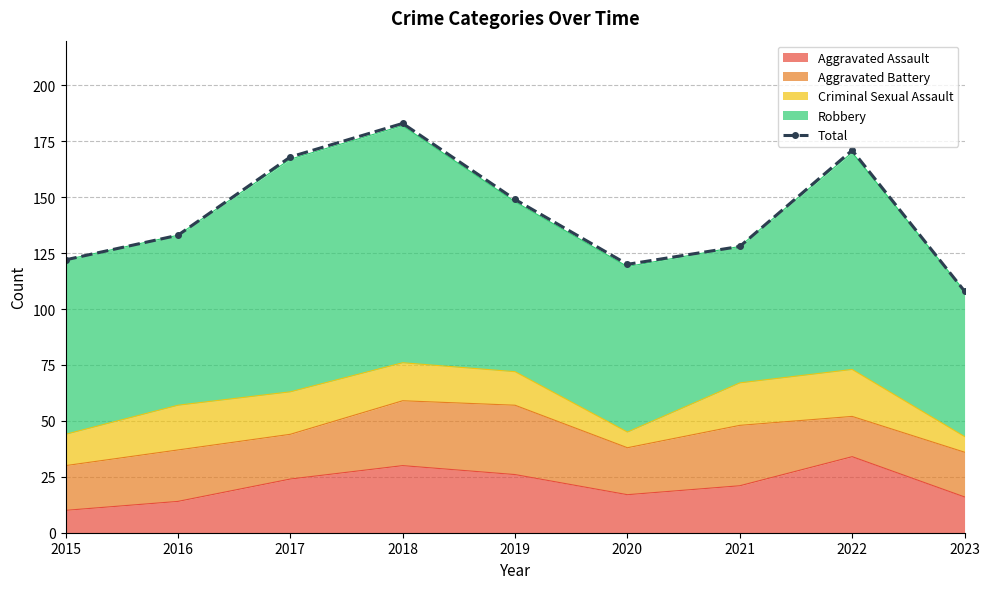

At which label does the data first exceed 133?

2017